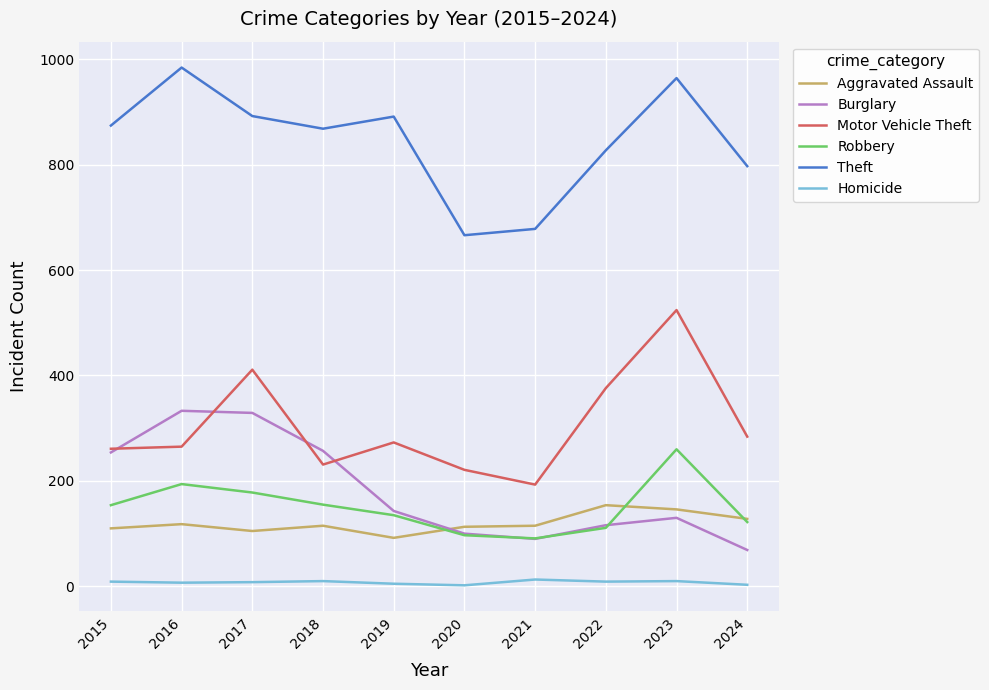

What is the maximum value shown in the chart?

984